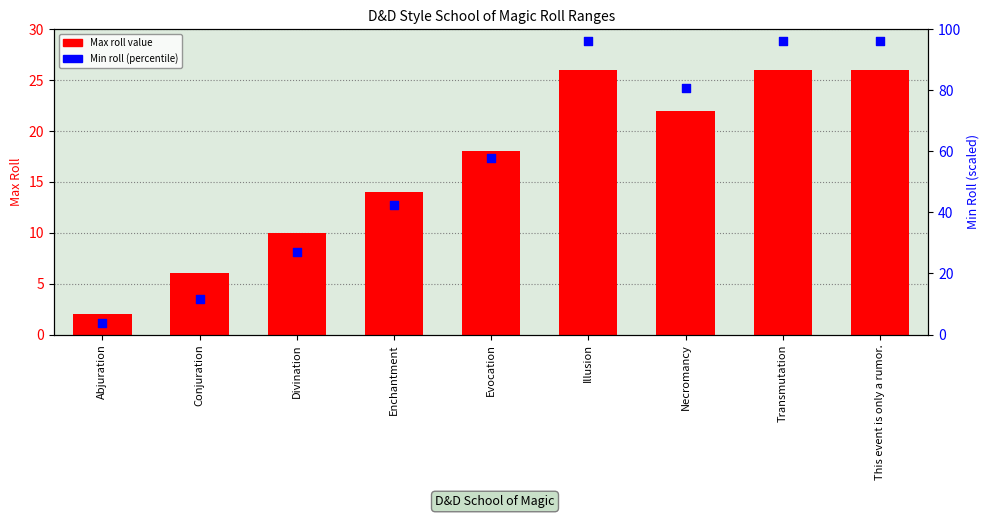

Which series has the largest total across all categories?

Min roll (scaled %)